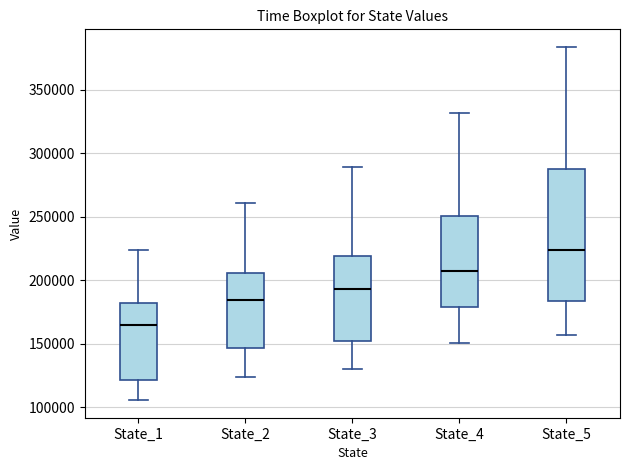

Where does the median line of the box for State_3 sit on the y-axis? The values are not printed on the chart, so give them approximately, as read against the axis.

195000